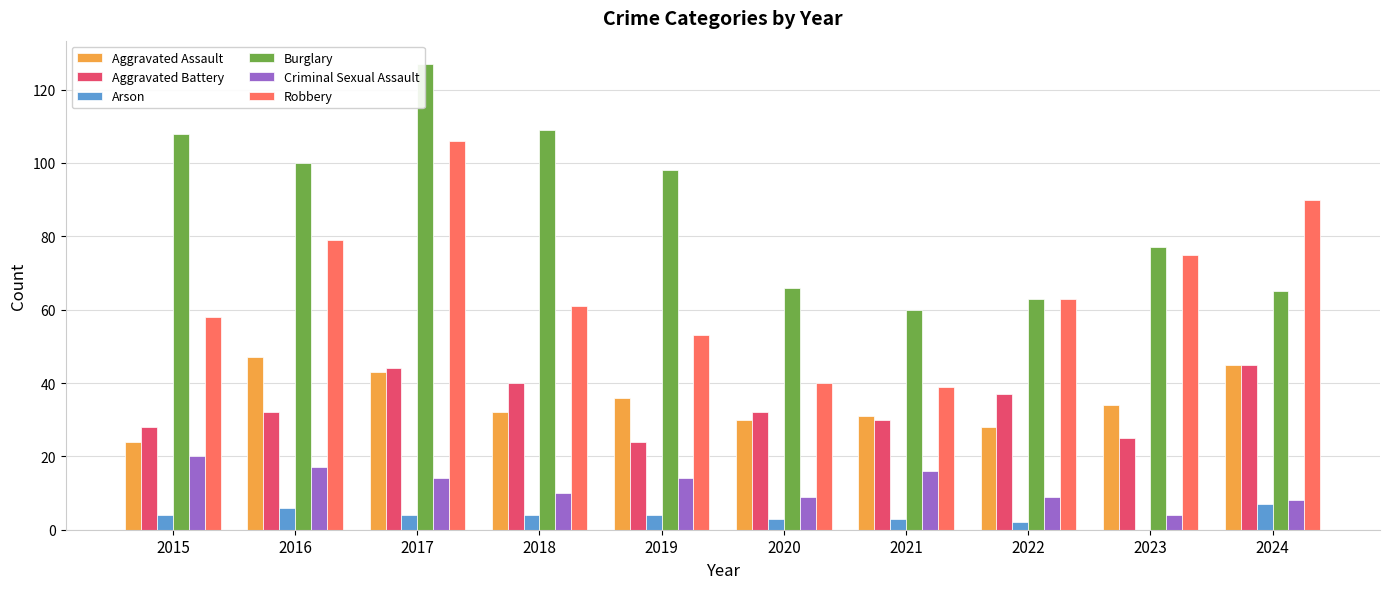

At which label does Burglary reach its peak?

2017